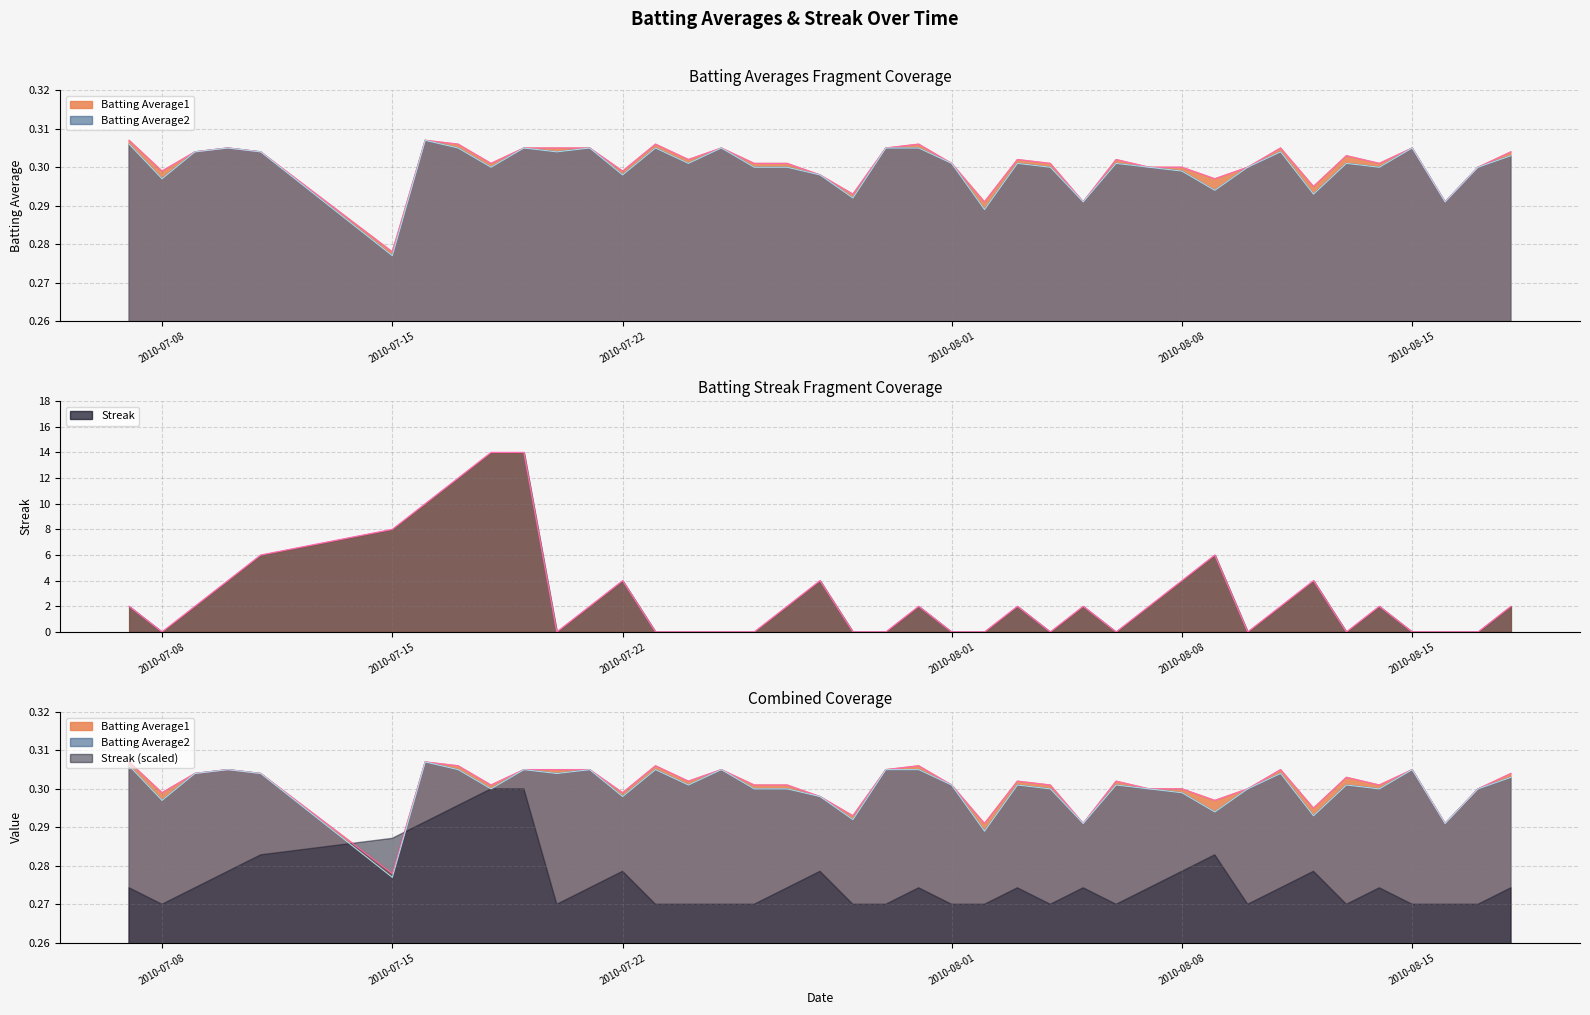

What is the greatest value displayed?

14.0